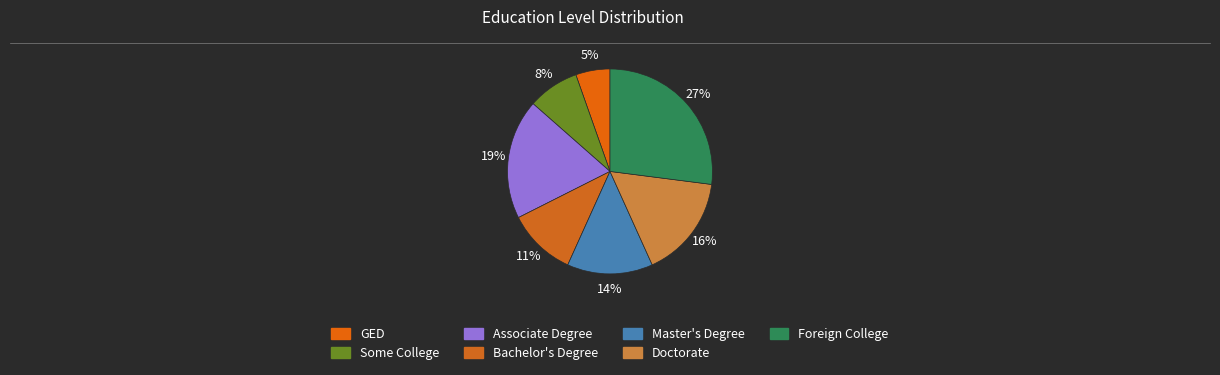

Approximately how many times larger is the value at Some College compared to Master's Degree?

0.6